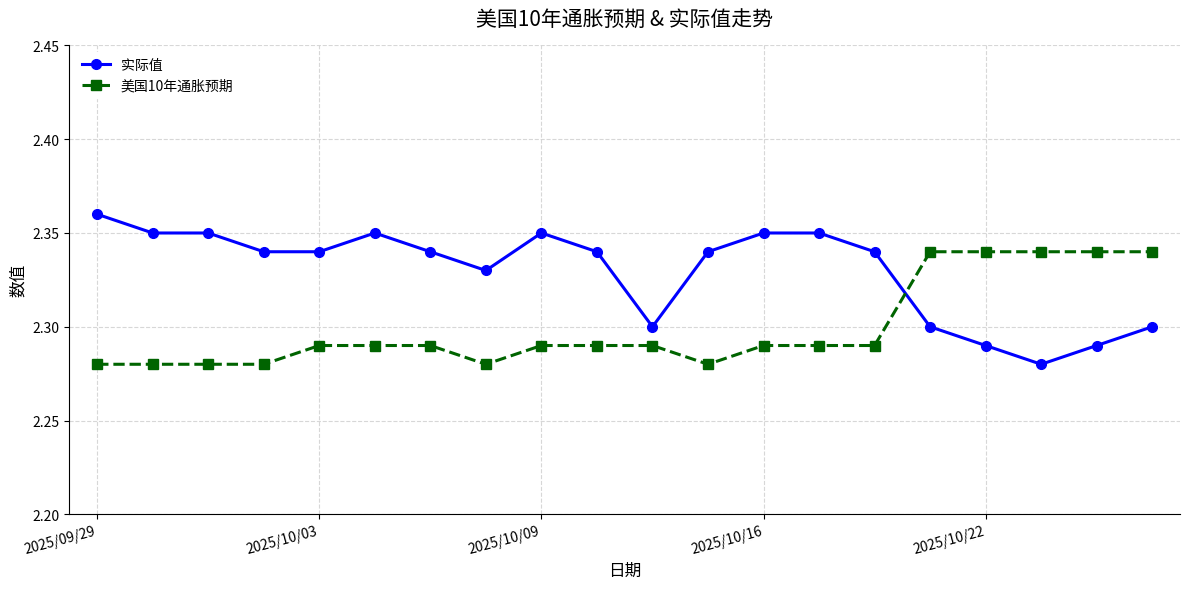

Rank the series by their average value, from highest to lowest.

实际值, 美国10年通胀预期